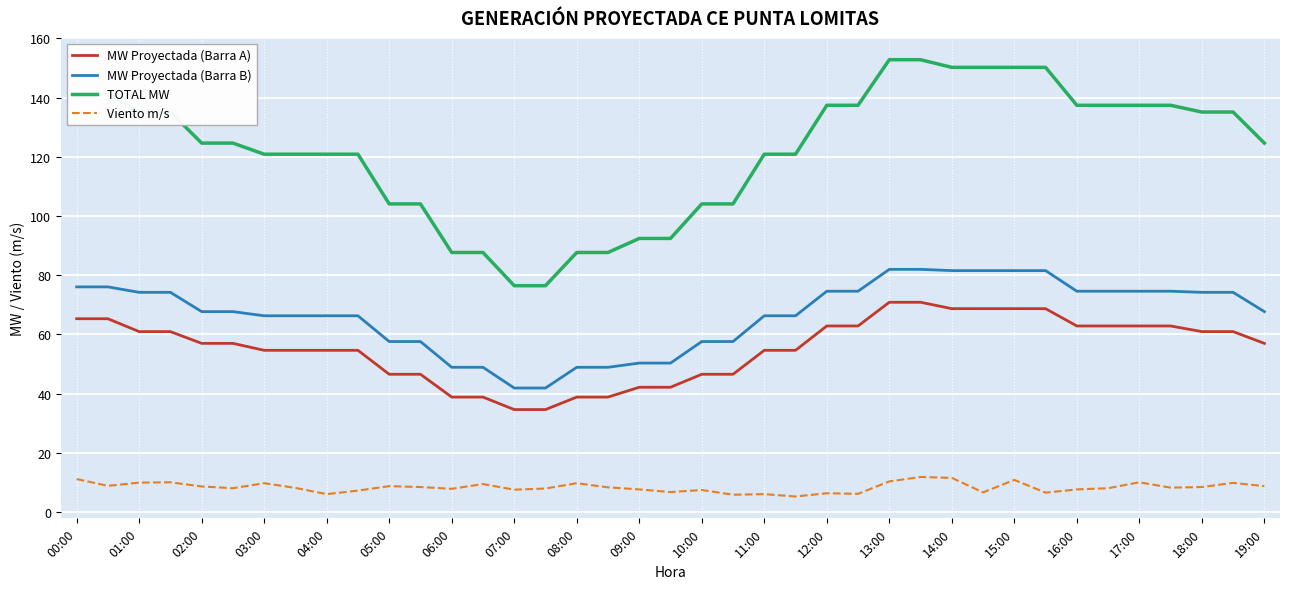

Rank the series by their maximum value, from highest to lowest.

TOTAL MW, MW Proyectada (Barra B), MW Proyectada (Barra A), Viento m/s